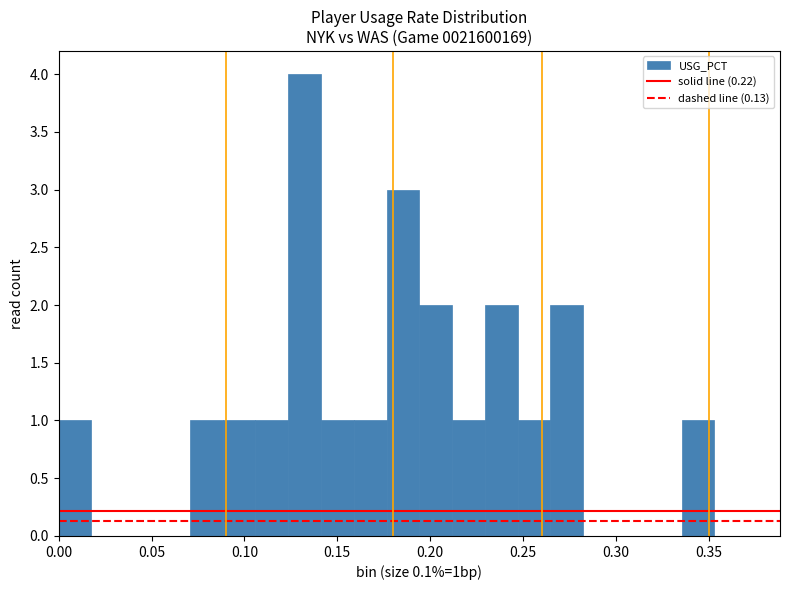

Around what value on the x-axis is the tallest bar? Give the approximate position of its centre, as read against the axis.

0.130